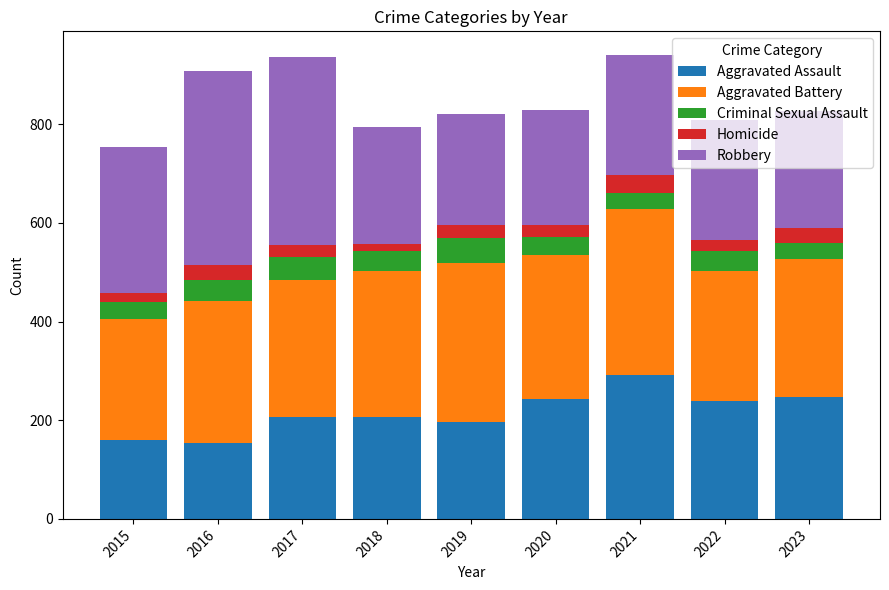

What is the total value across all series at 2023?

827